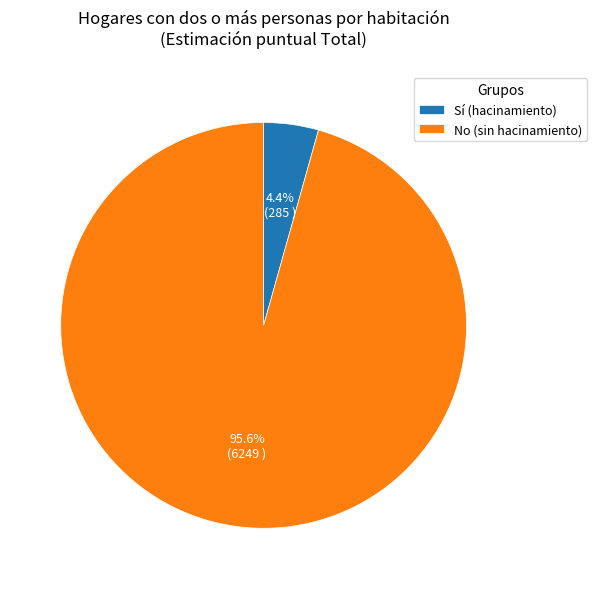

Between Sí (hacinamiento) and No (sin hacinamiento), which is larger?

No (sin hacinamiento)